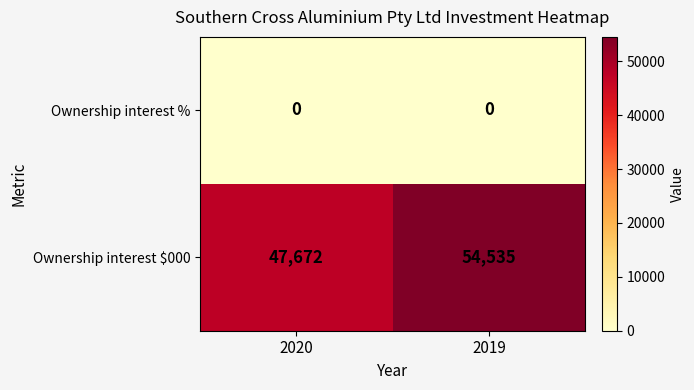

Is it true that Ownership interest % equals 0 at 2019?

True